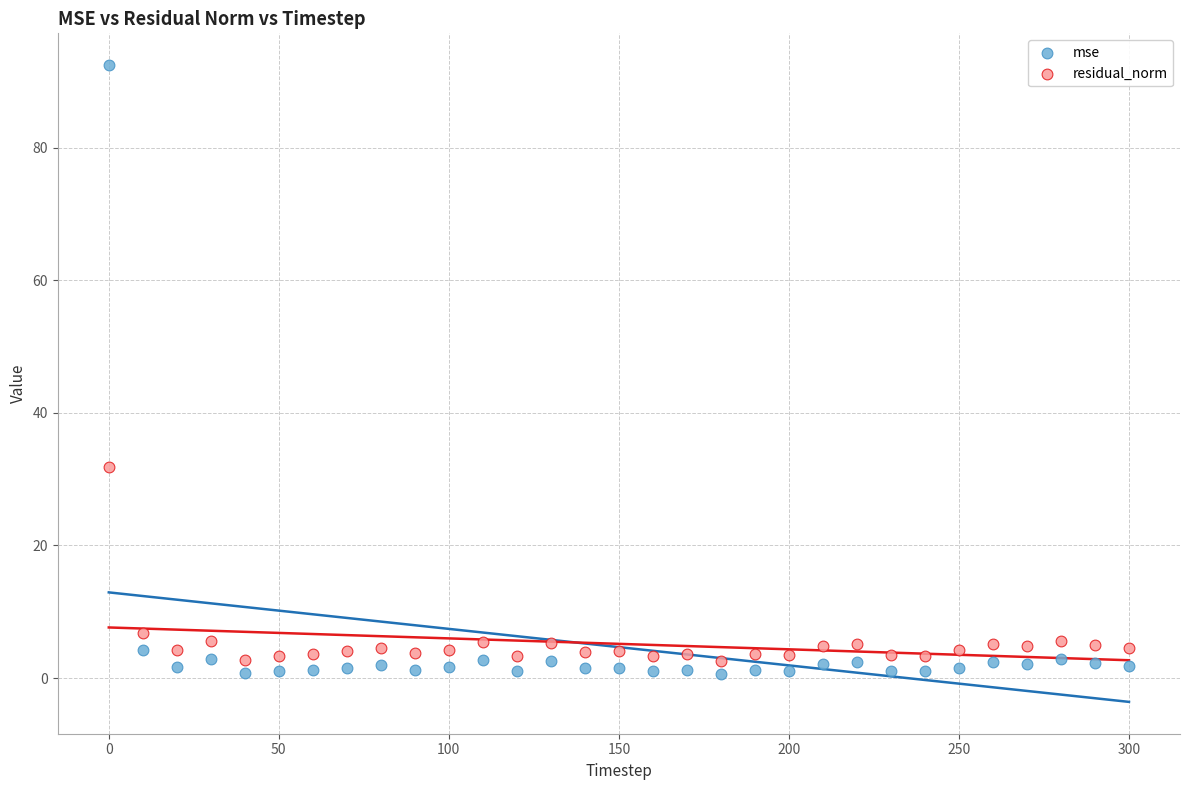

Which series has the largest Y range (max minus min)?

mse